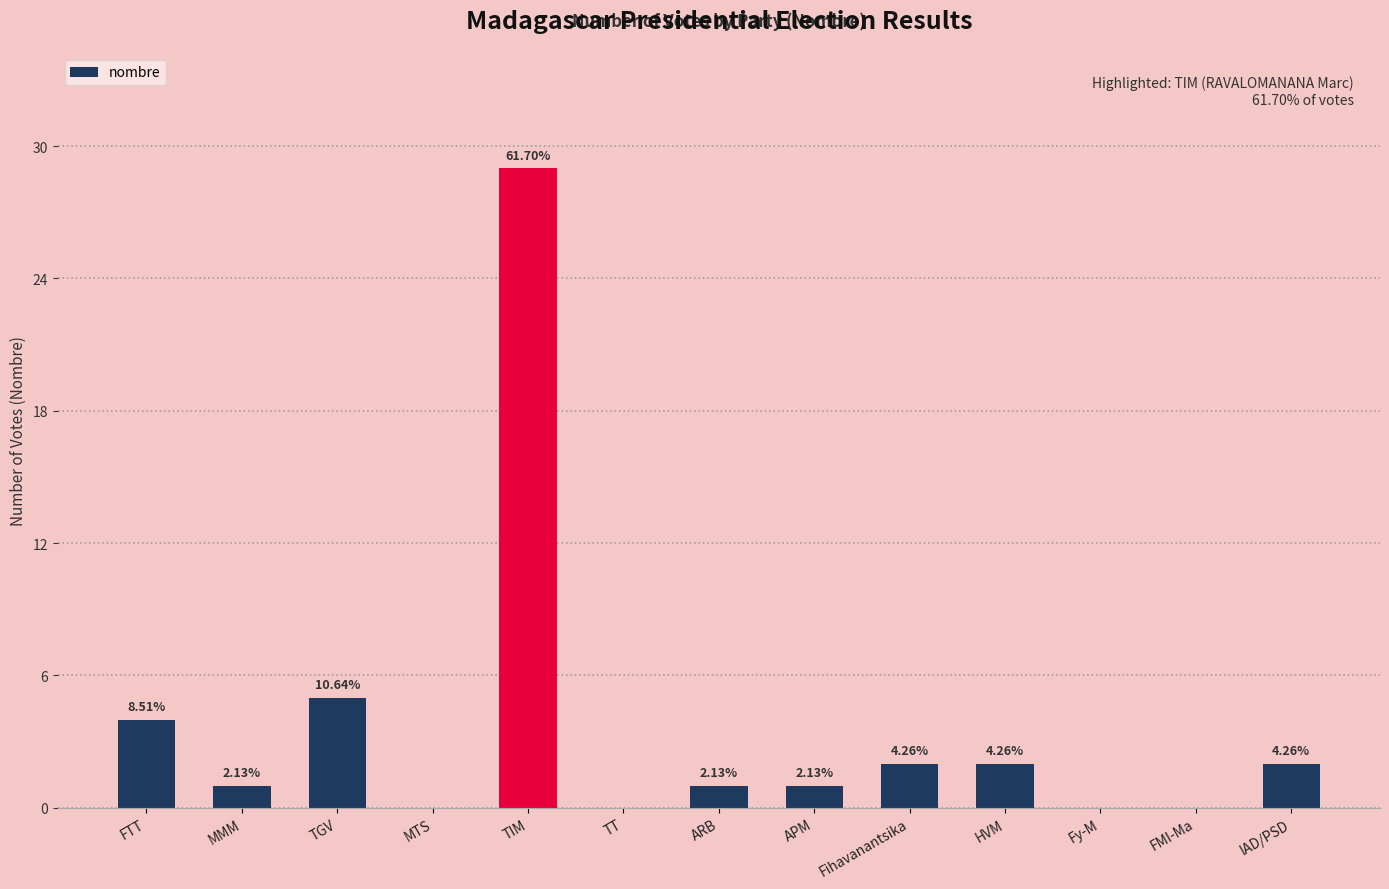

What is the label of the 6th bar from the left?

TT